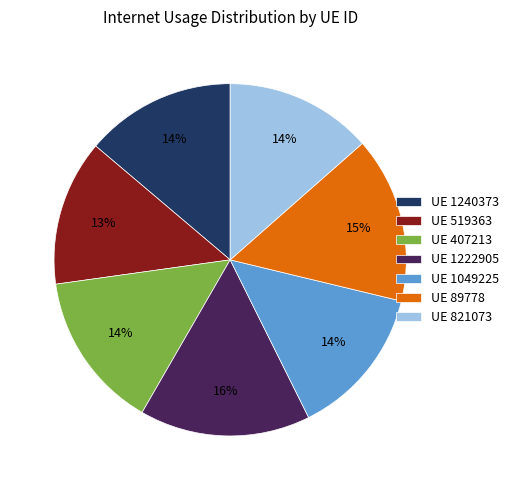

To the nearest percent, what percentage of the pie is UE 1240373?

14%